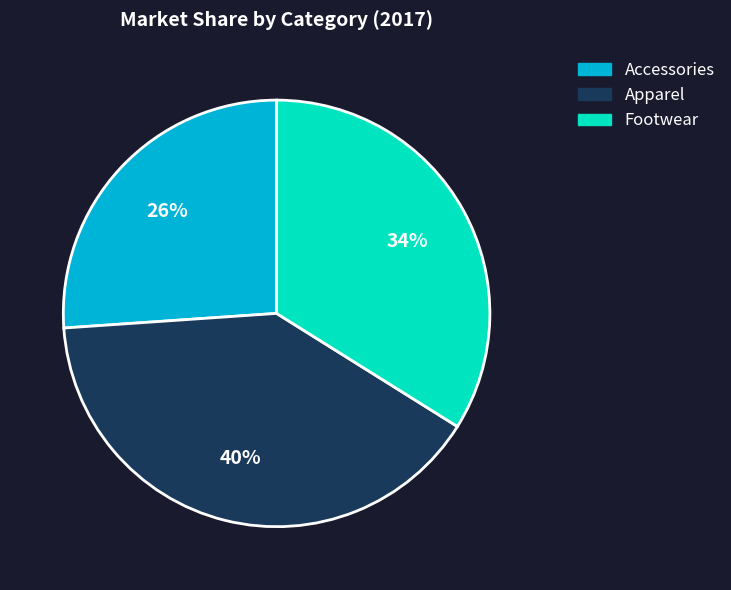

Is the sum of Accessories and Apparel greater than half?

Yes